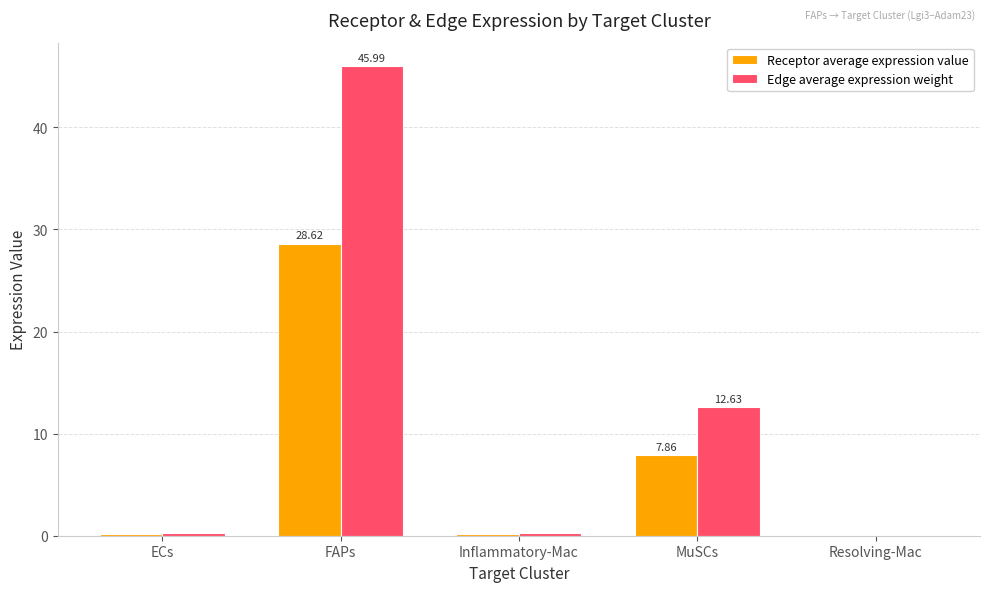

Which series has the largest total across all categories?

Edge average expression weight